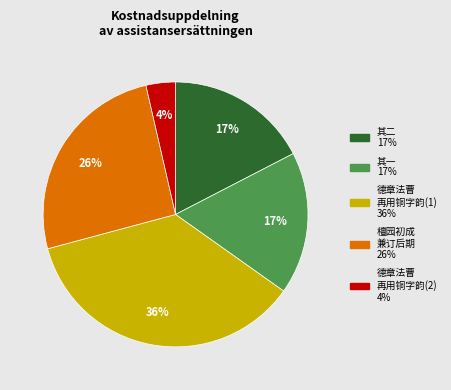

To the nearest percent, what is the average slice percentage?

20%